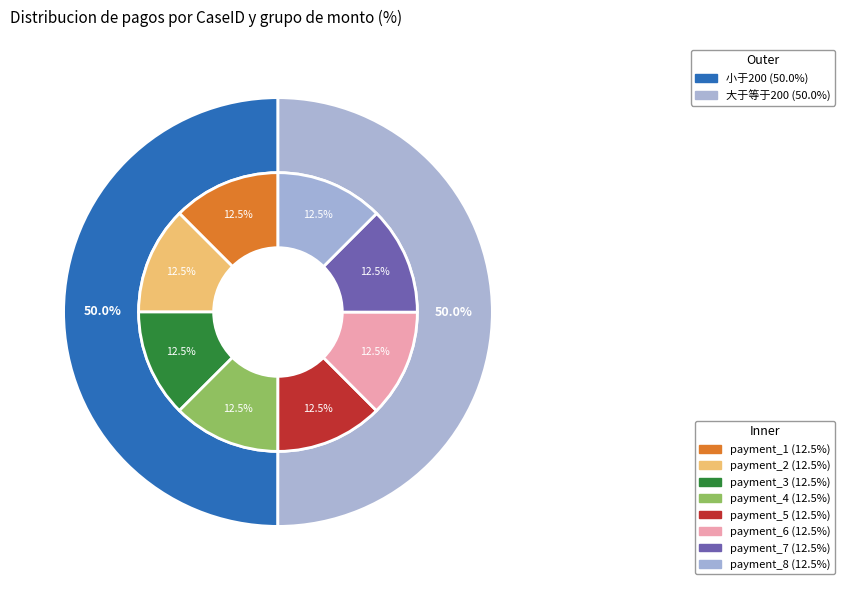

How many slices are in this pie chart?

8